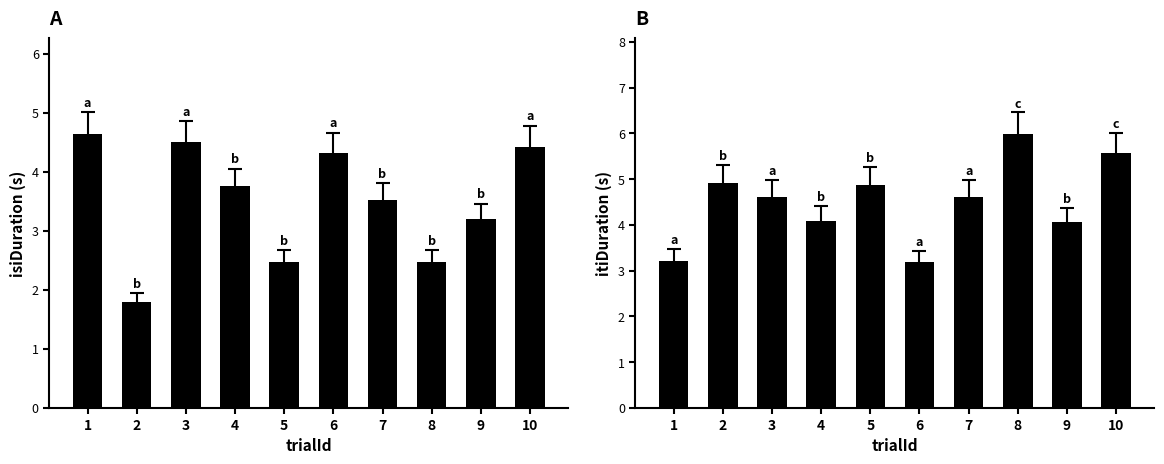

At which category is the sum across all series the highest?

10